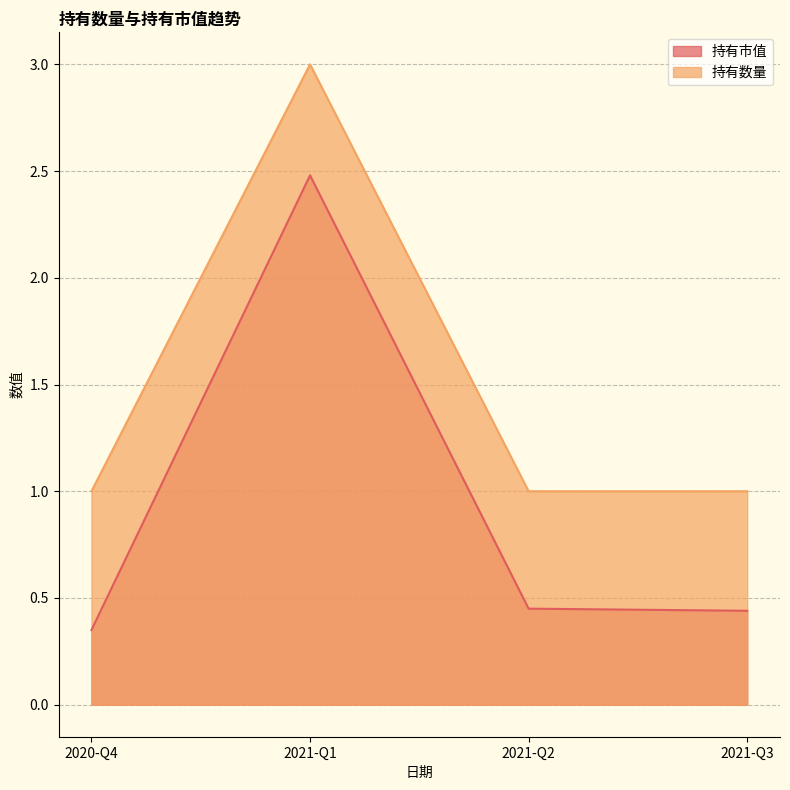

At which category is the sum across all series the highest?

2021-Q1